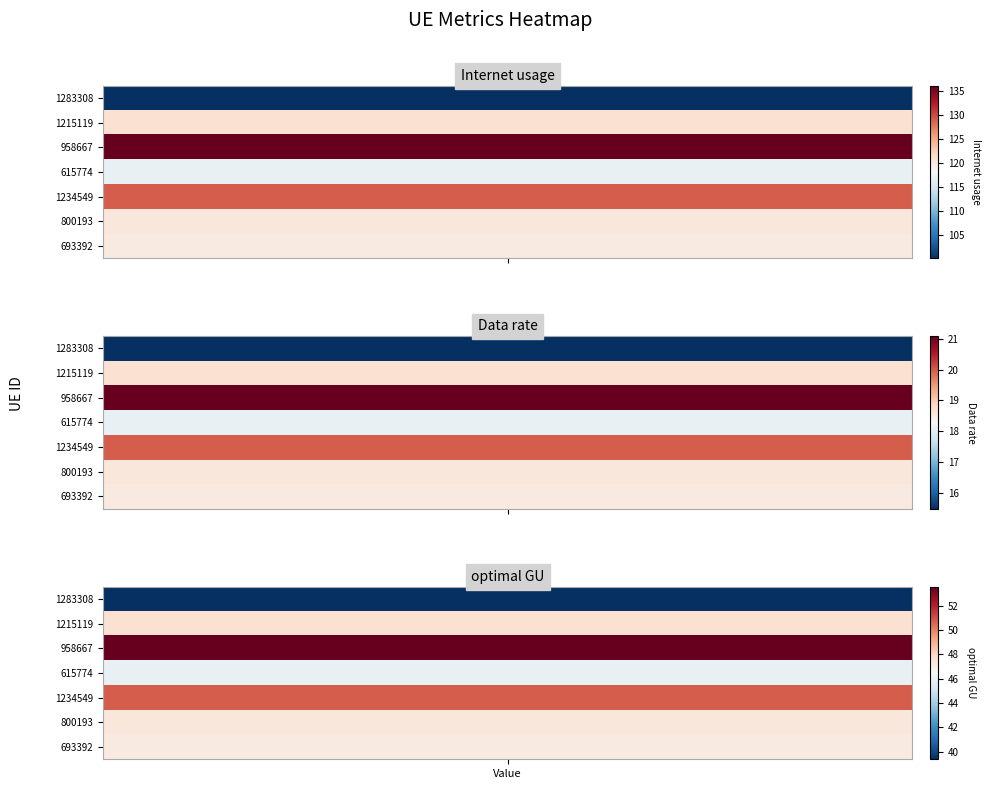

What is the sum of all 1283308 values?

154.9